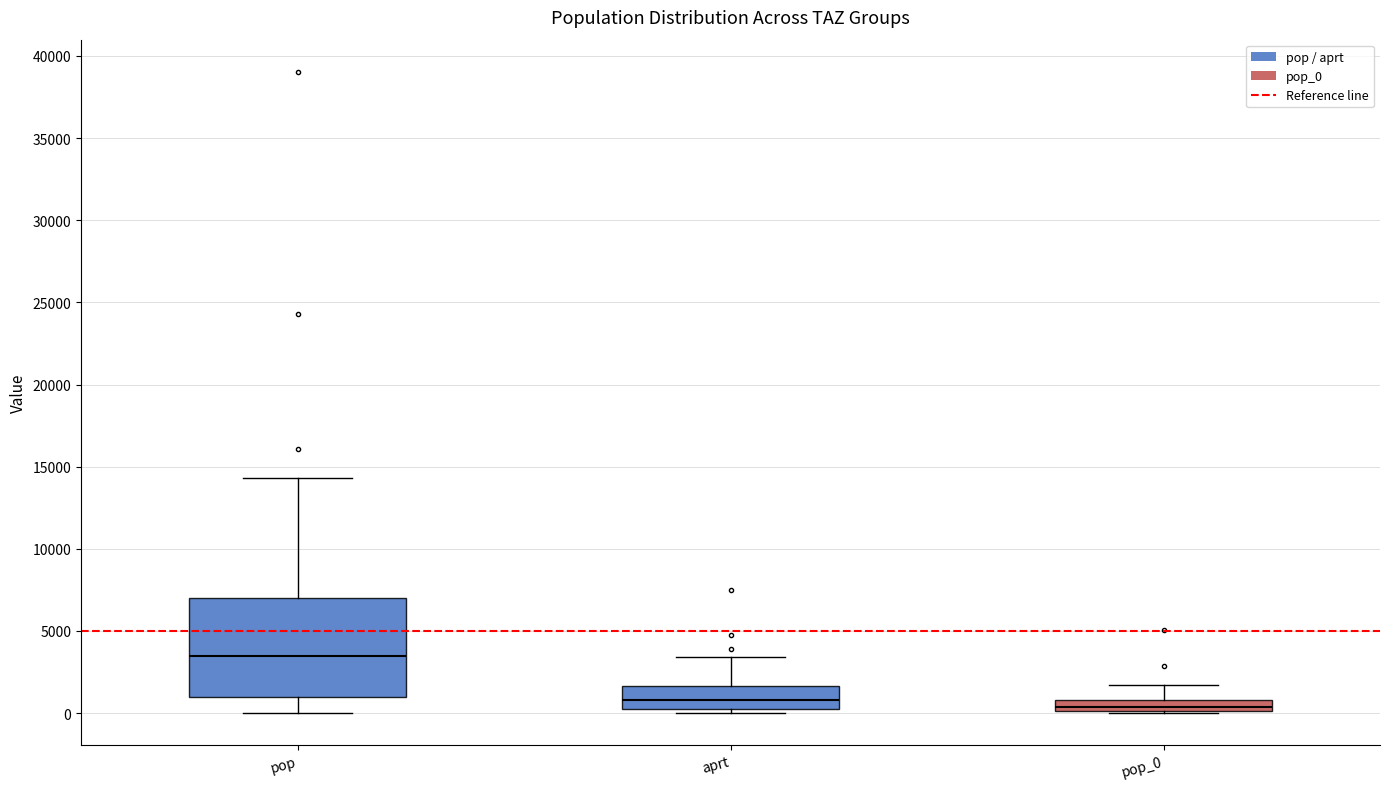

Where is the lower edge of the box for aprt on the y-axis? The values are not printed on the chart, so give them approximately, as read against the axis.

0